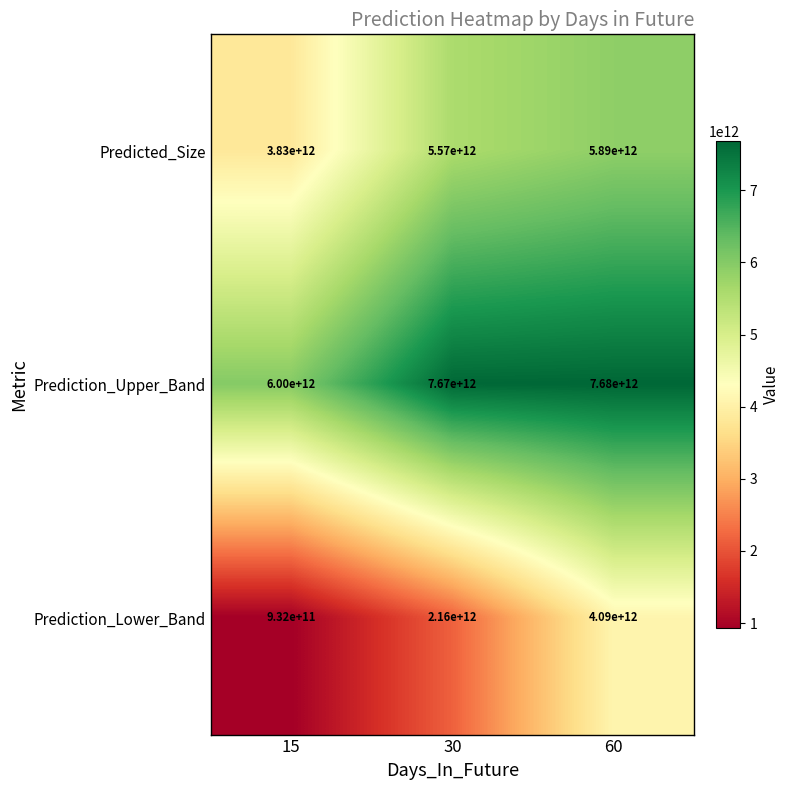

How many data points does each series have?

3